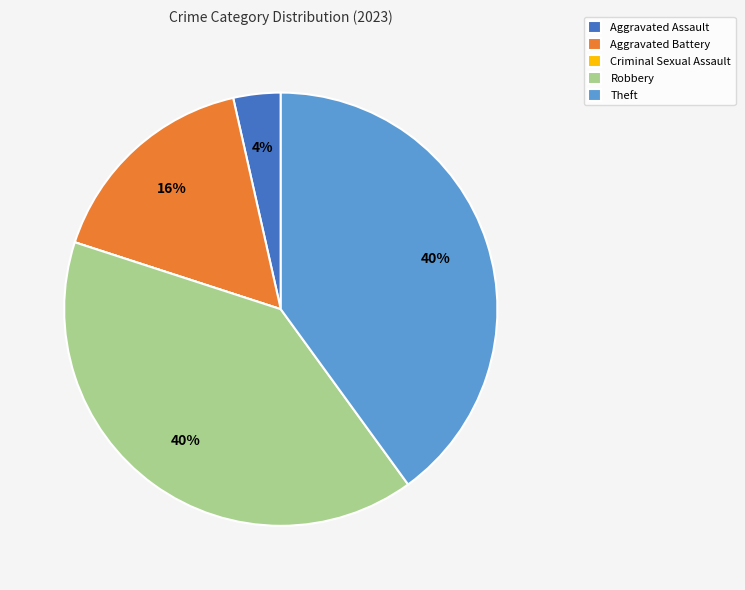

To the nearest percent, what is the combined percentage of Aggravated Battery and Theft?

56%